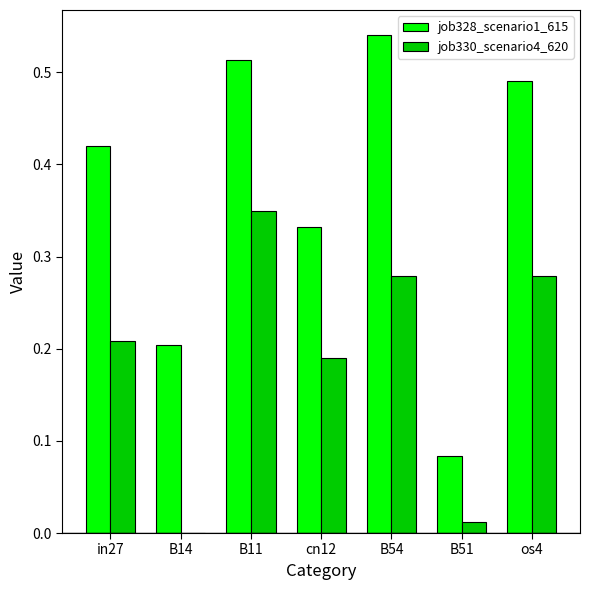

True or false: job328_scenario1_615 has a value of 0.2 at cn12.

False